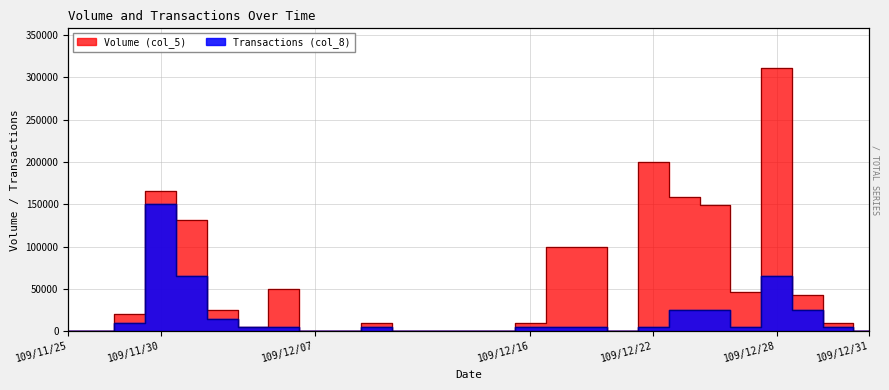

What is the difference between the maximum and minimum values in the Transactions (col_8) series?

150000